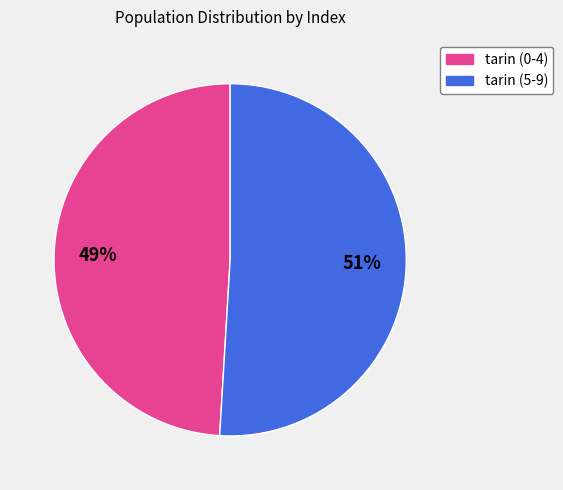

To the nearest percent, what is the difference between the largest and smallest slice percentages?

2%